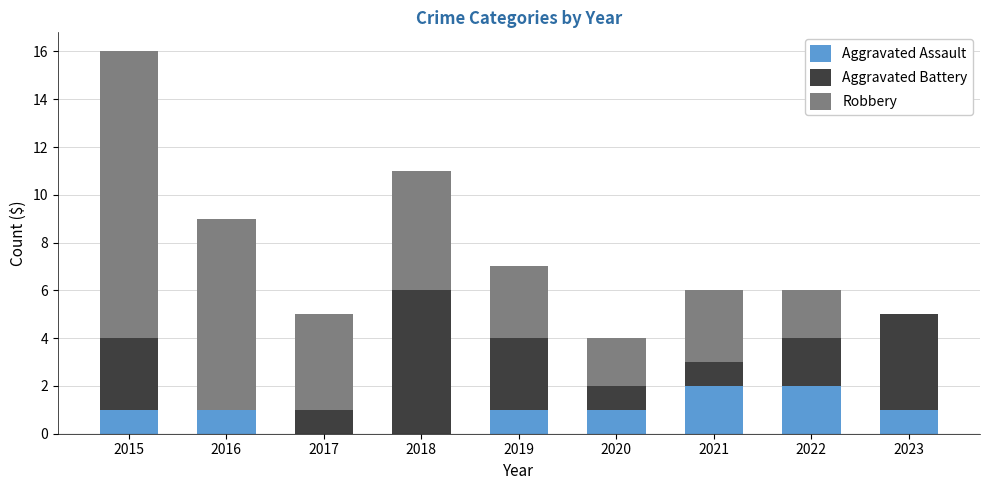

The Aggravated Assault series shows 0 at 2018. True or false?

True